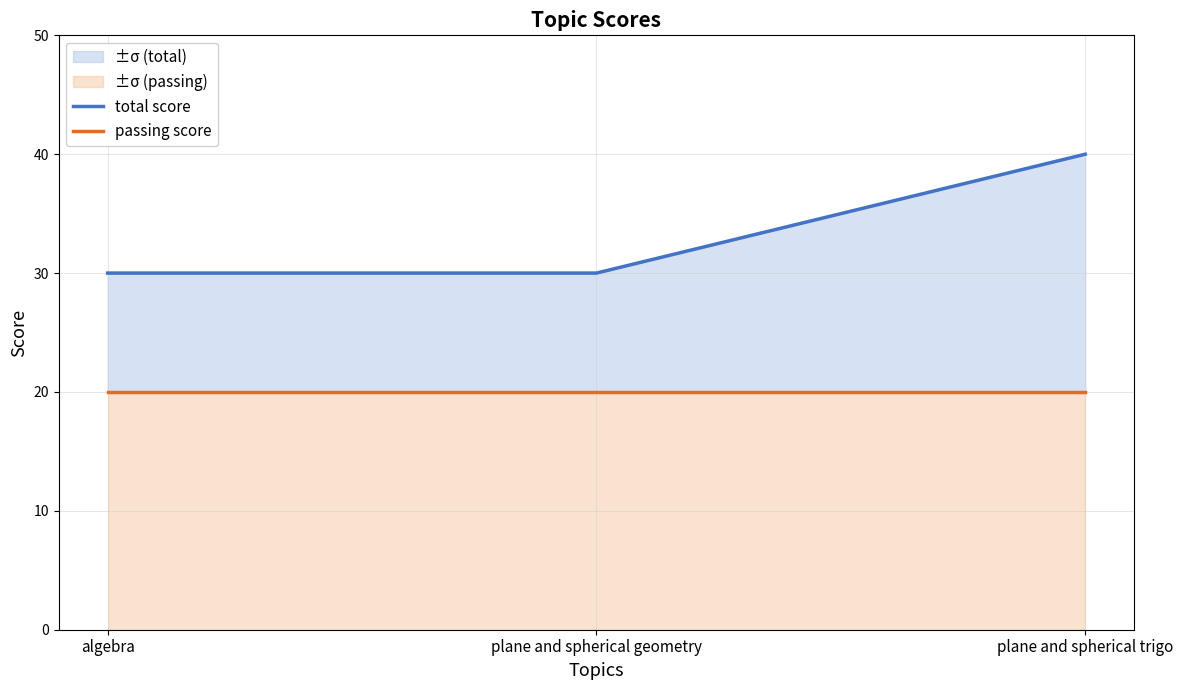

The passing score series shows 20 at plane and spherical trigo. True or false?

True